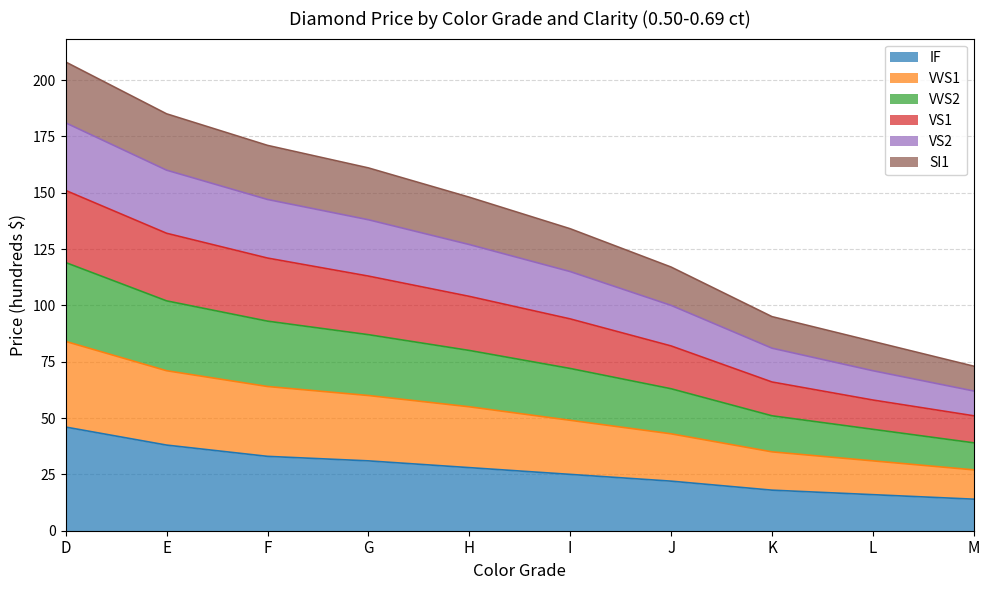

True or false: VS1 has a value of 132 at E.

True